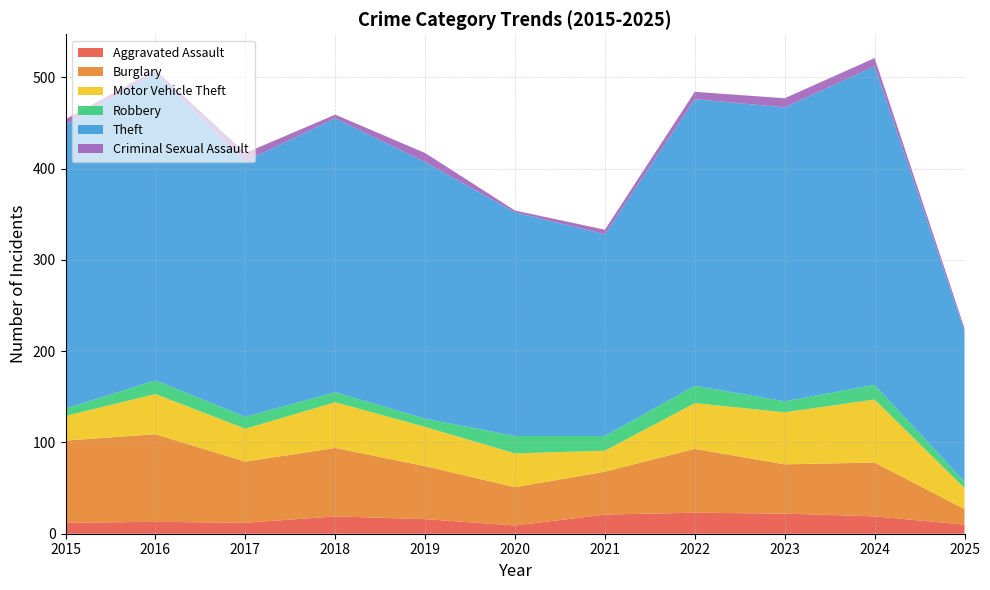

Reading left to right, what are all the values shown in this chart?

Aggravated Assault: 2015=12	2016=13	2017=12	2018=19	2019=16	2020=9	2021=21	2022=23	2023=22	2024=19	2025=10
Burglary: 2015=90	2016=96	2017=67	2018=75	2019=58	2020=42	2021=47	2022=70	2023=54	2024=59	2025=17
Motor Vehicle Theft: 2015=27	2016=44	2017=36	2018=50	2019=43	2020=37	2021=23	2022=50	2023=57	2024=69	2025=23
Robbery: 2015=8	2016=15	2017=13	2018=11	2019=9	2020=19	2021=16	2022=19	2023=12	2024=16	2025=7
Theft: 2015=311	2016=337	2017=280	2018=300	2019=281	2020=245	2021=221	2022=314	2023=322	2024=349	2025=165
Criminal Sexual Assault: 2015=6	2016=3	2017=9	2018=4	2019=10	2020=2	2021=5	2022=8	2023=10	2024=9	2025=3